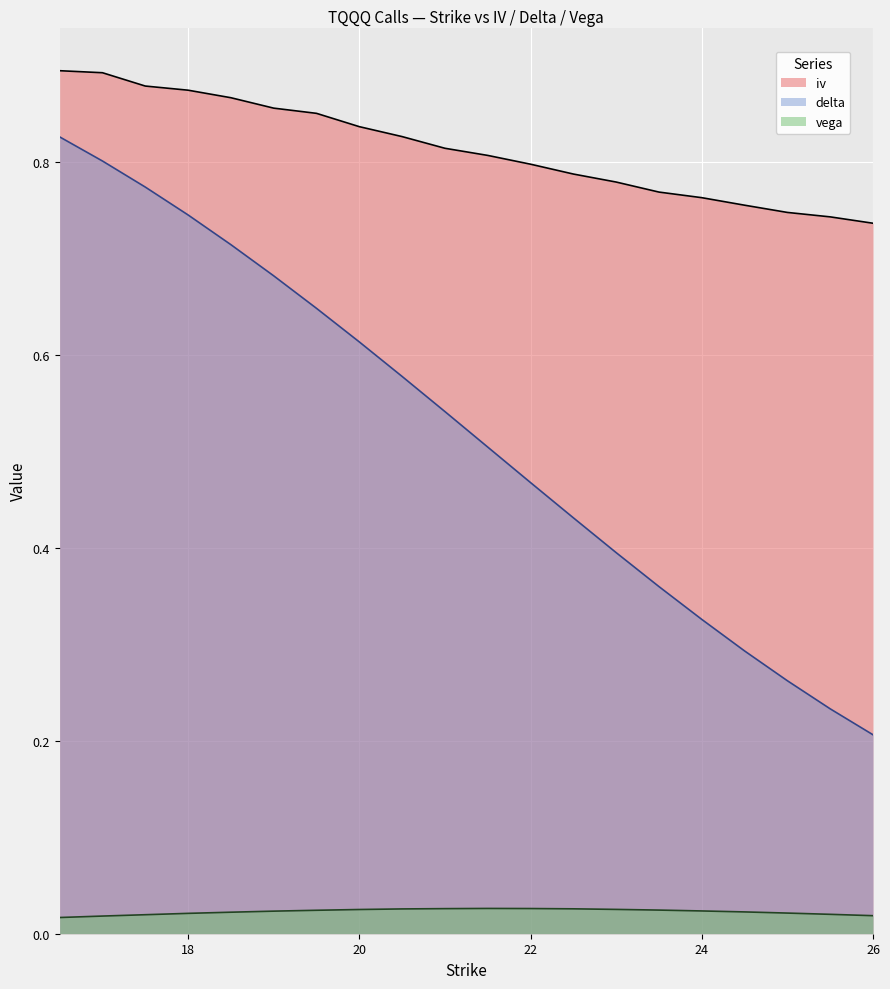

True or false: iv and delta intersect in this chart.

False